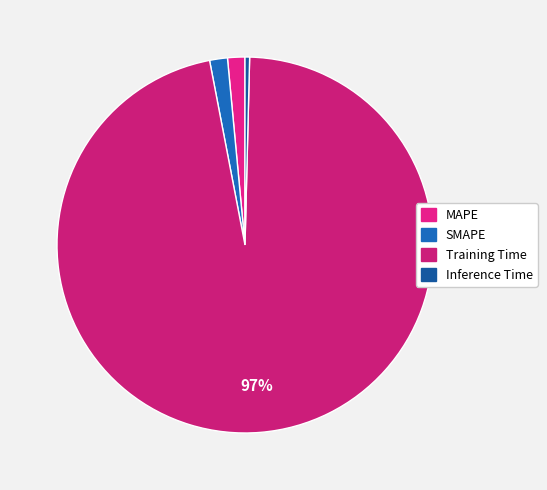

What percentage is the MAPE slice, to the nearest percent?

1%